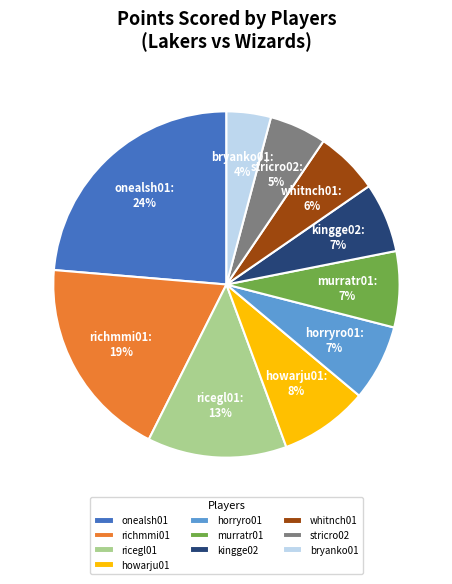

How many segments does this pie chart have?

10